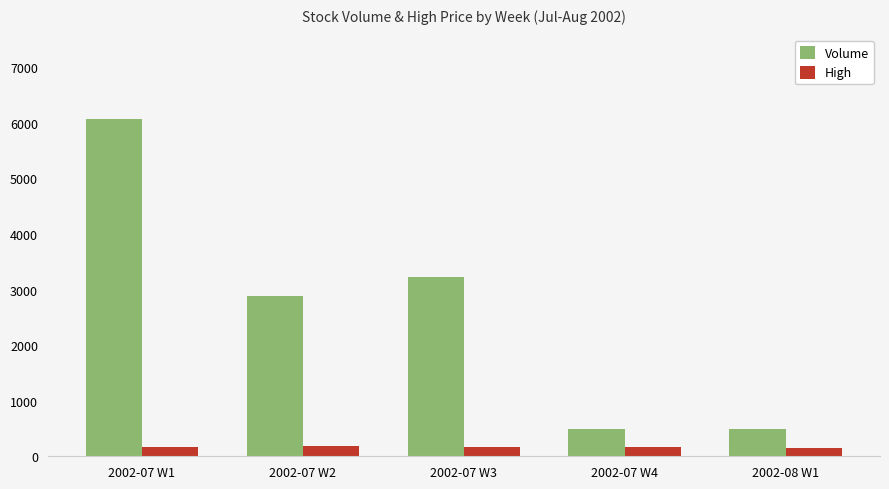

Rank the series by their average value, from lowest to highest.

High, Volume